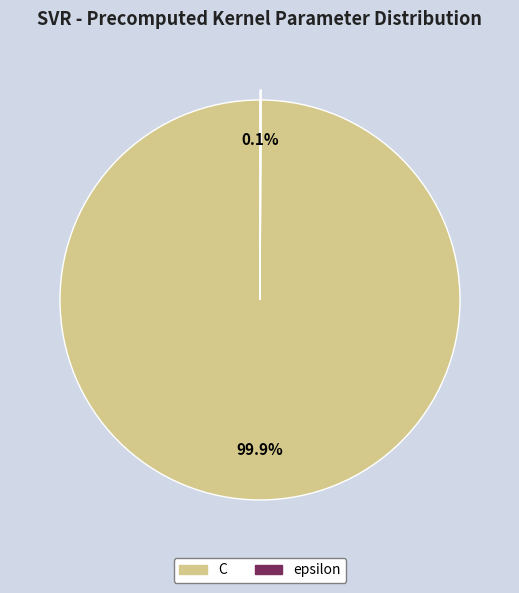

Is there any slice that represents more than half of the pie?

Yes